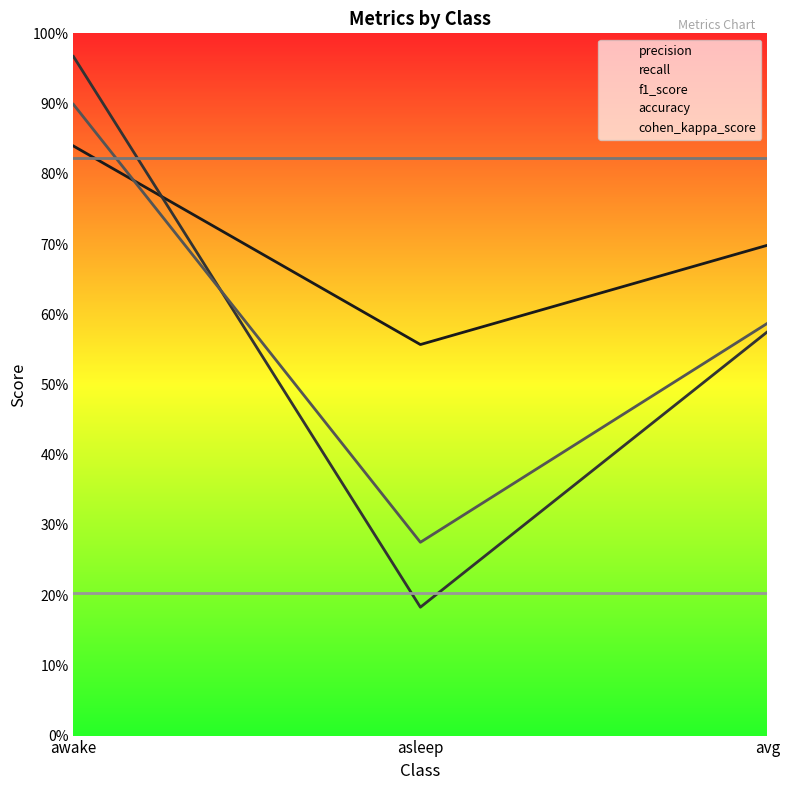

Which series has the largest total across all categories?

accuracy